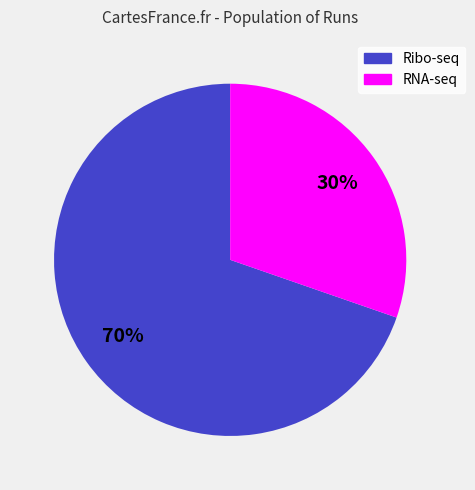

How many segments does this pie chart have?

2